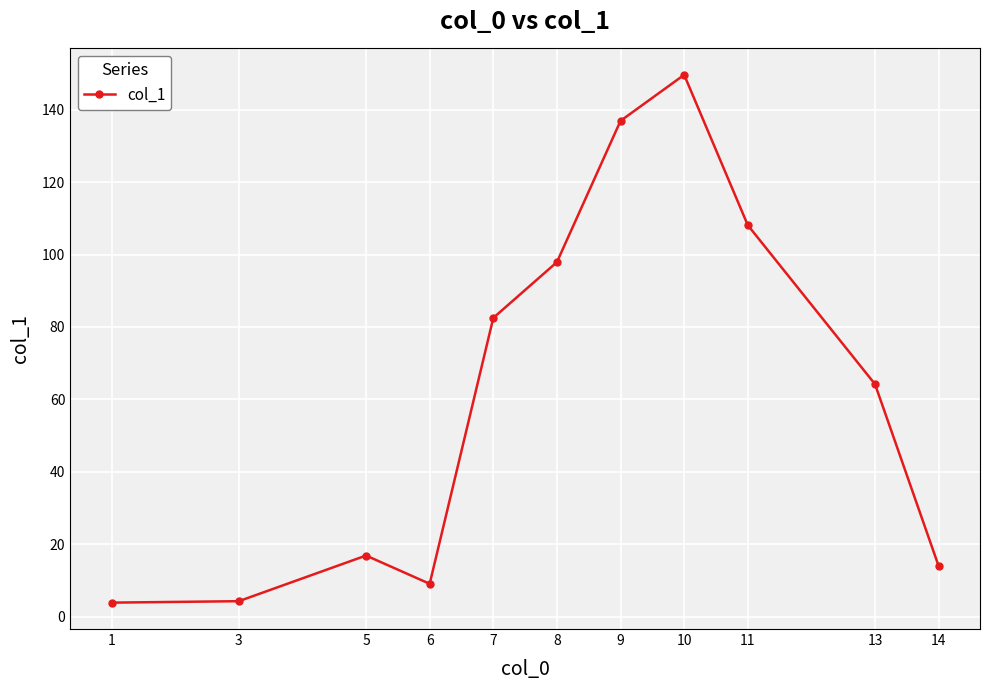

At which category does the data reach its first local peak?

5